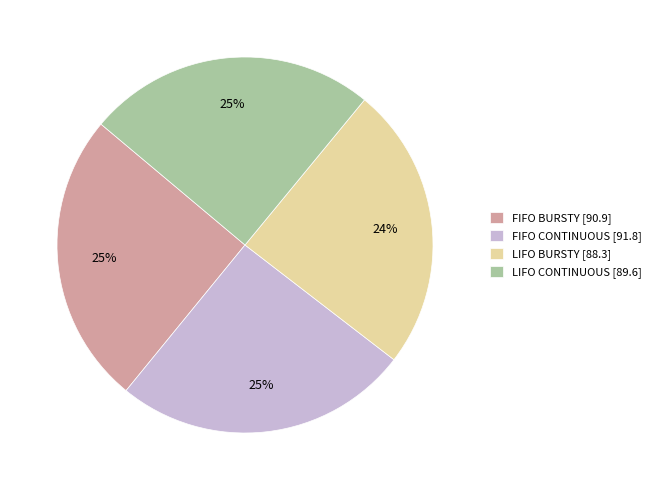

Is there a majority slice in this chart?

No